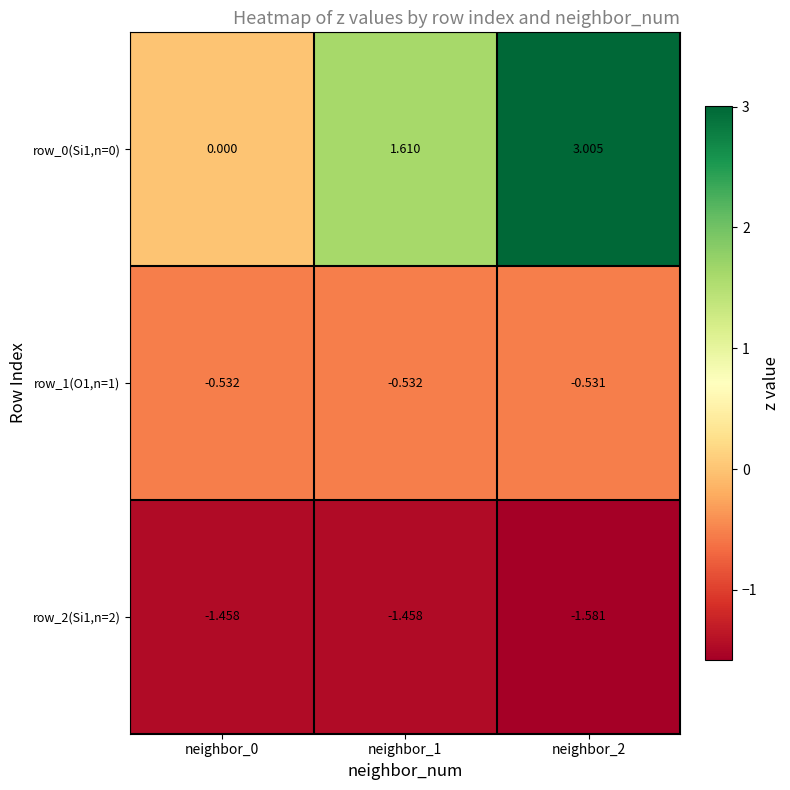

List the series in order of their overall mean, highest first.

row_0(Si1,n=0), row_1(O1,n=1), row_2(Si1,n=2)